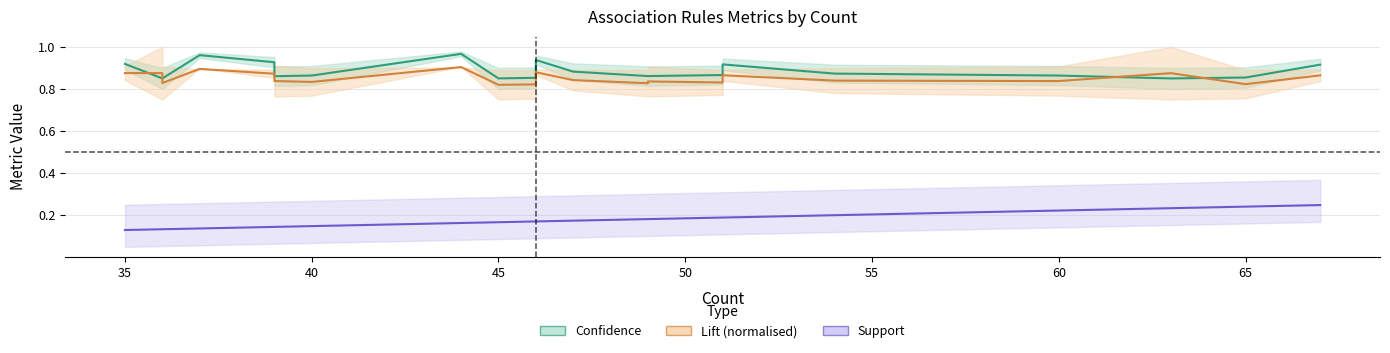

What is the maximum value shown in the chart?

1.0